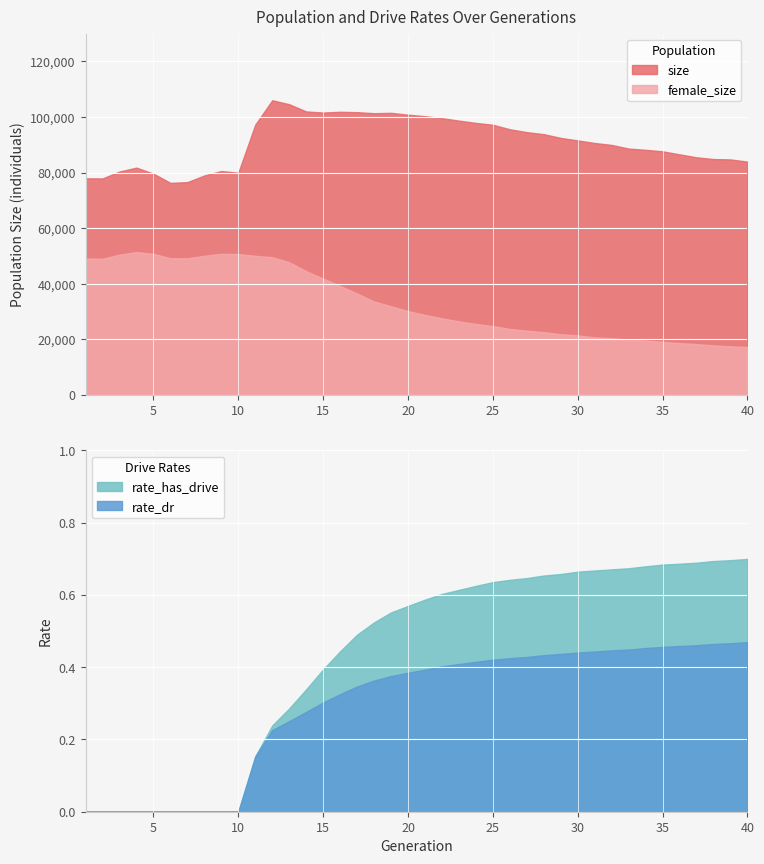

True or false: rate_has_drive has more than 1 interior local peaks.

False